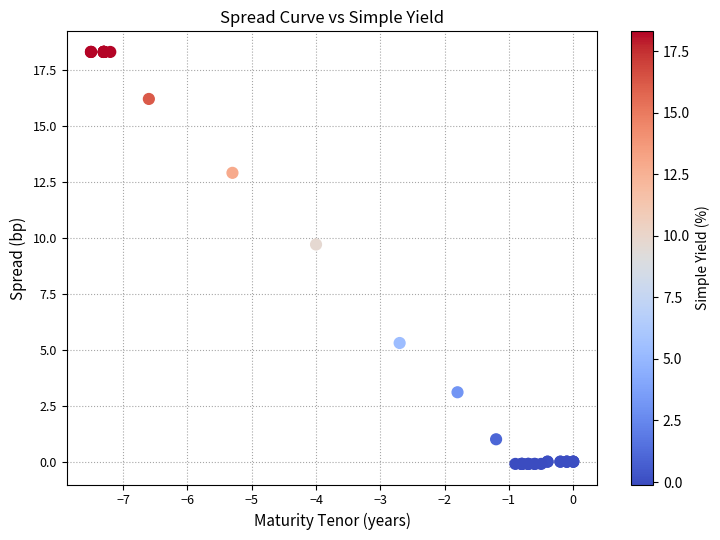

What Y value in the scatter plot is closest to 9?

9.7